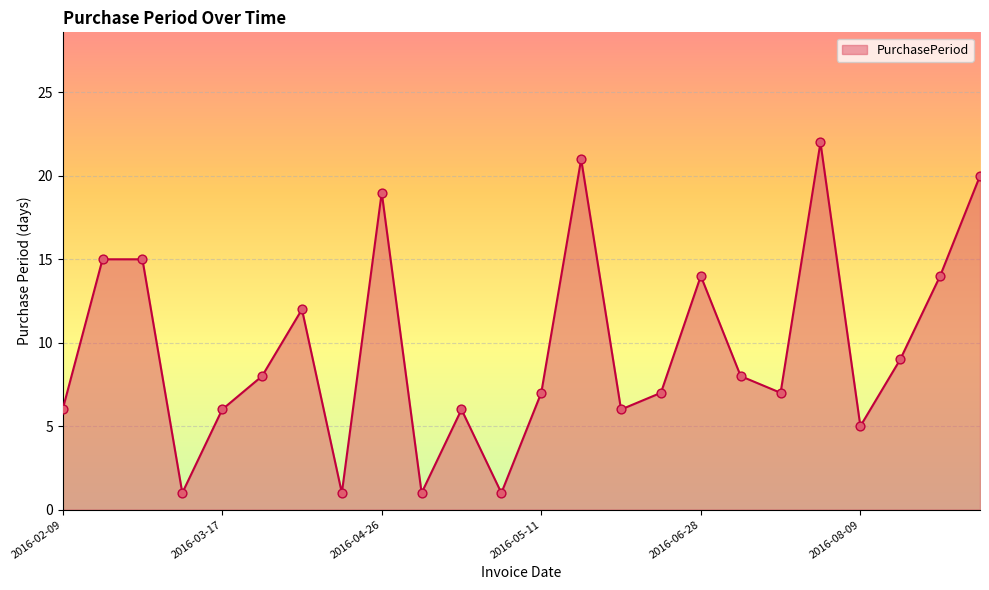

What is the difference between the maximum and minimum values?

21